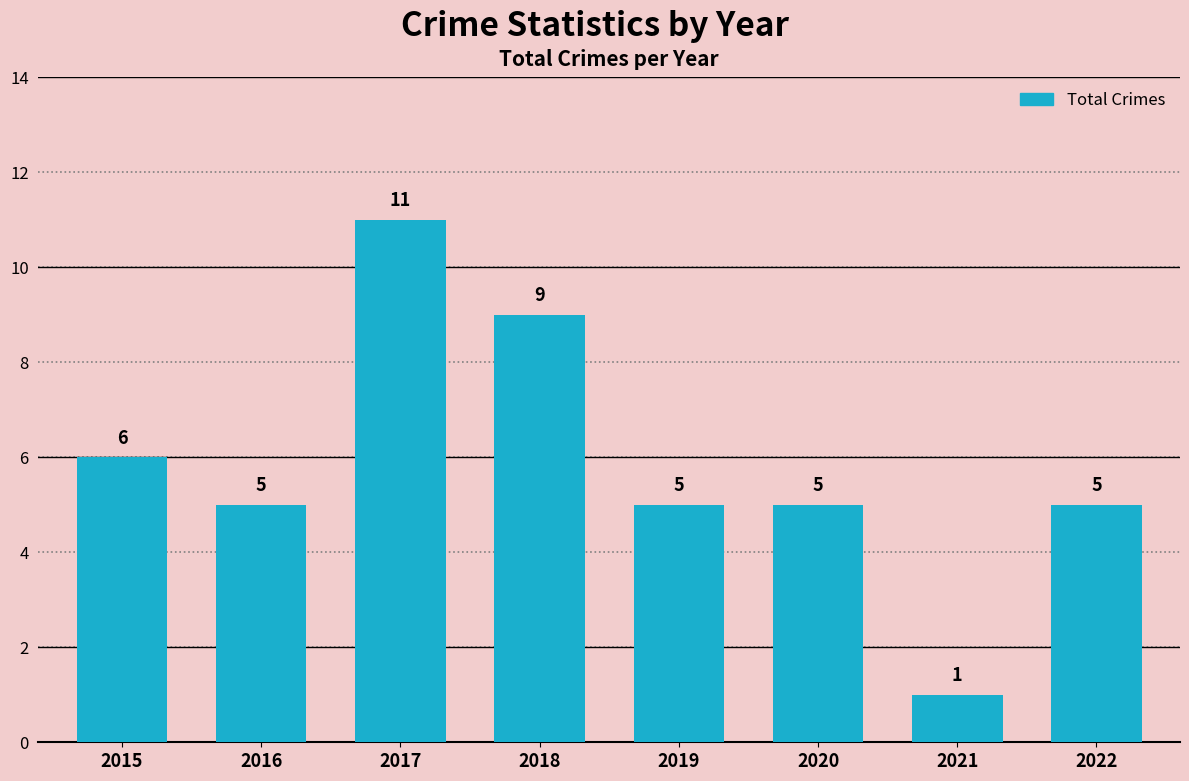

What is the greatest value displayed?

11